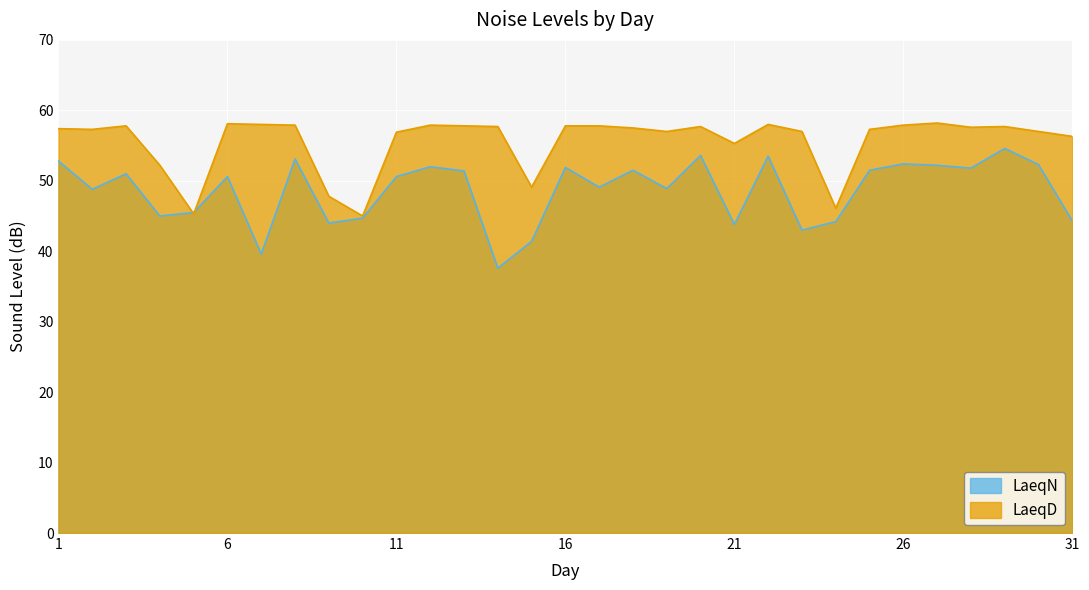

Where does the LaeqN series first go above 50?

1